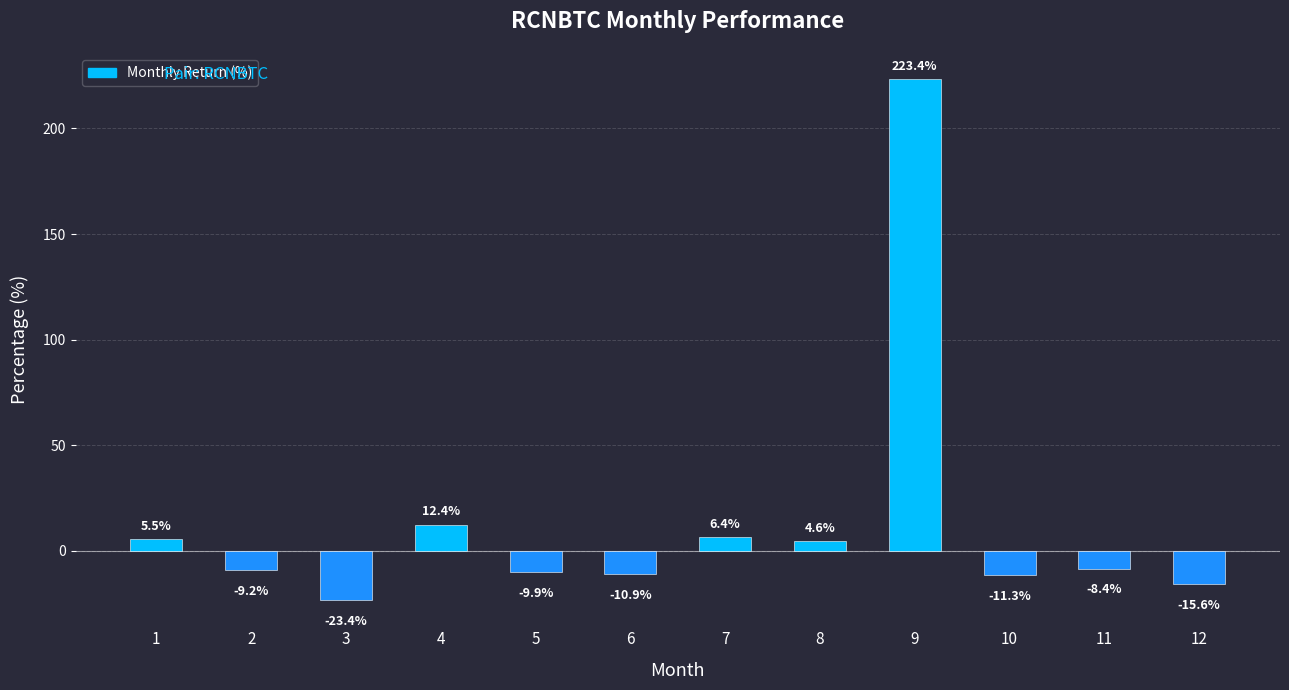

How many bars are there in total?

12